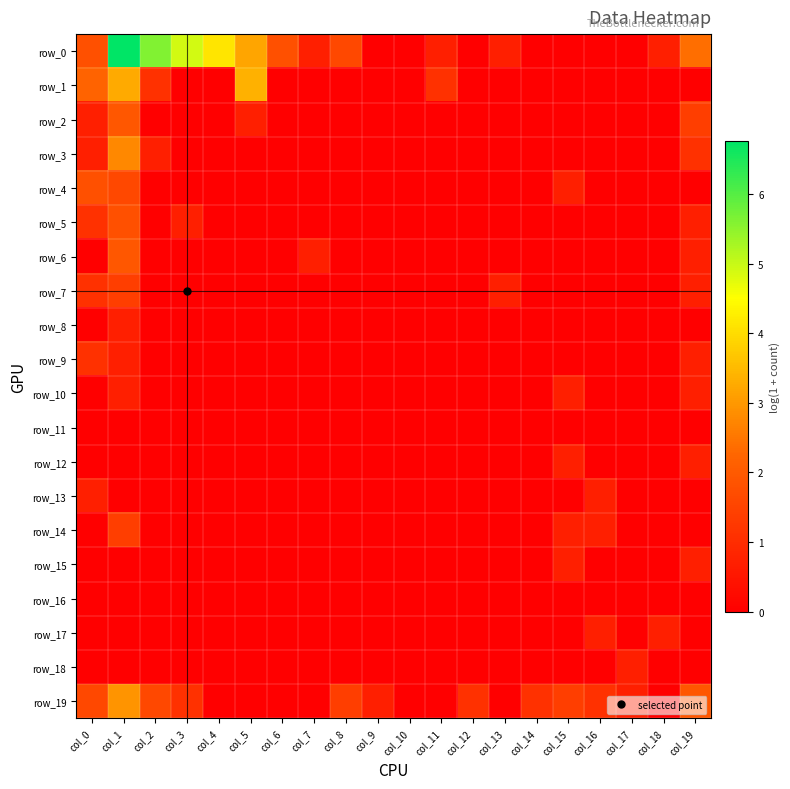

What is the spread (max minus min) of values at col_8?

1.6